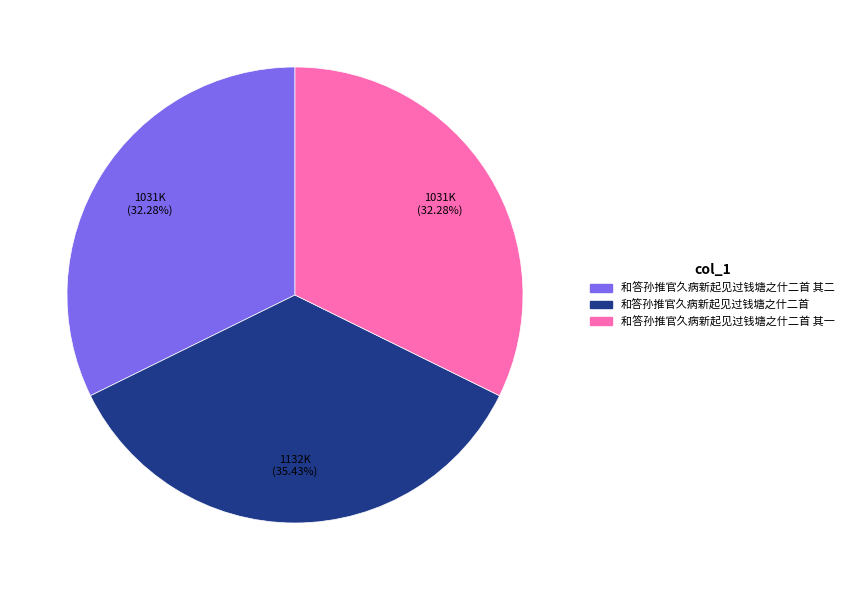

Count the number of slices in the pie.

3